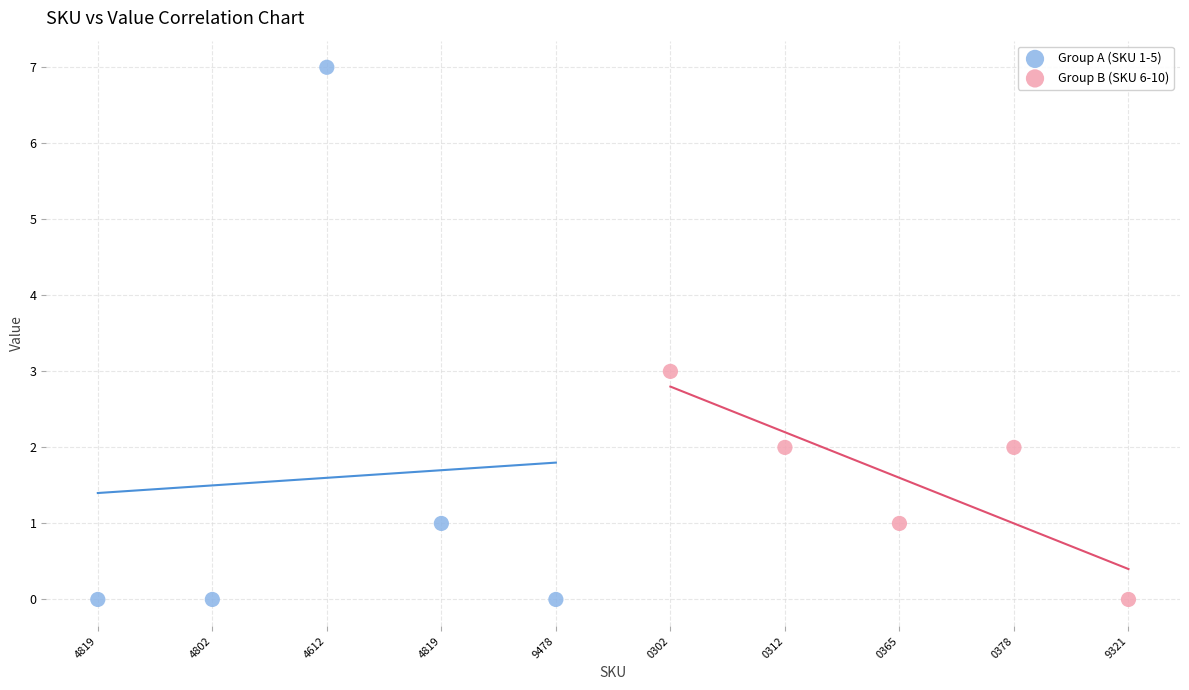

What are all the series names shown in the legend?

Group A (SKU 1-5), Group B (SKU 6-10)